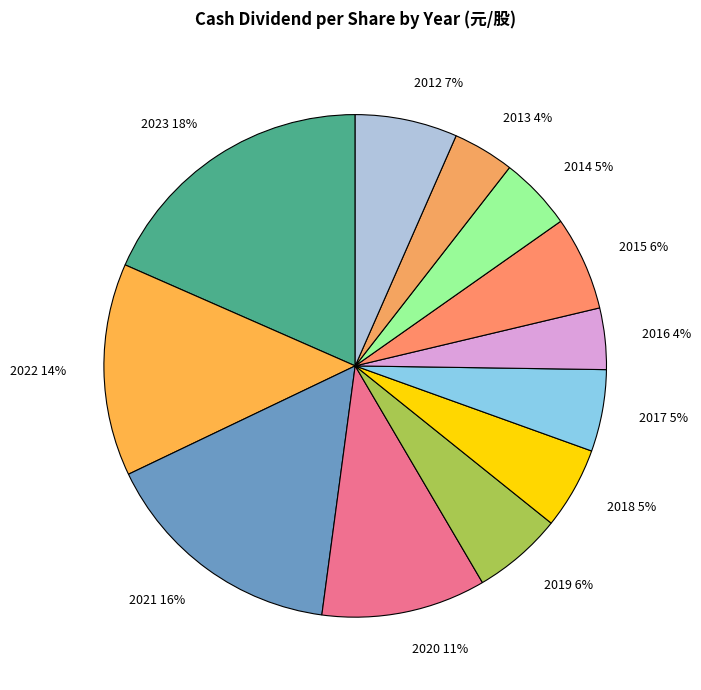

How many slices are in this pie chart?

12